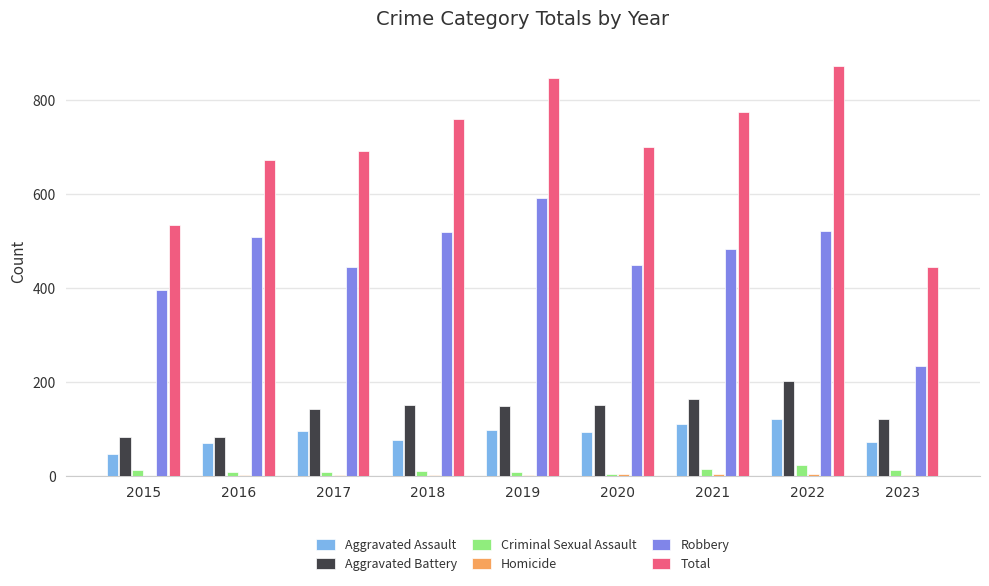

At which label does Criminal Sexual Assault first exceed 11?

2015